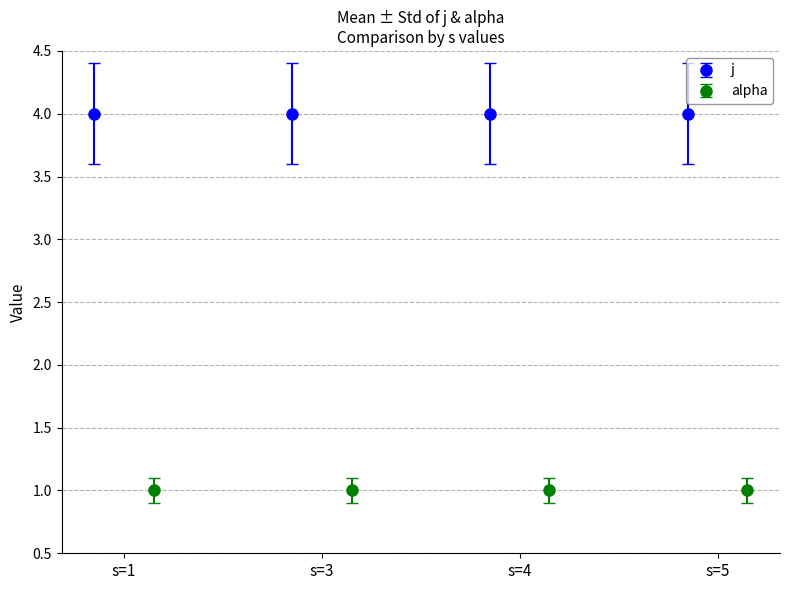

Rank the series by their maximum value, from highest to lowest.

j, alpha